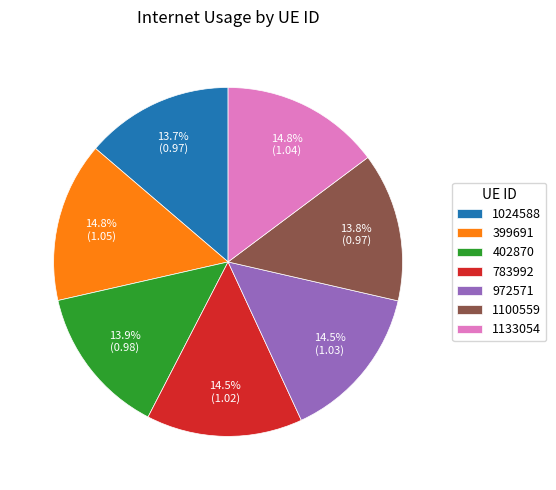

Is there a majority slice in this chart?

No